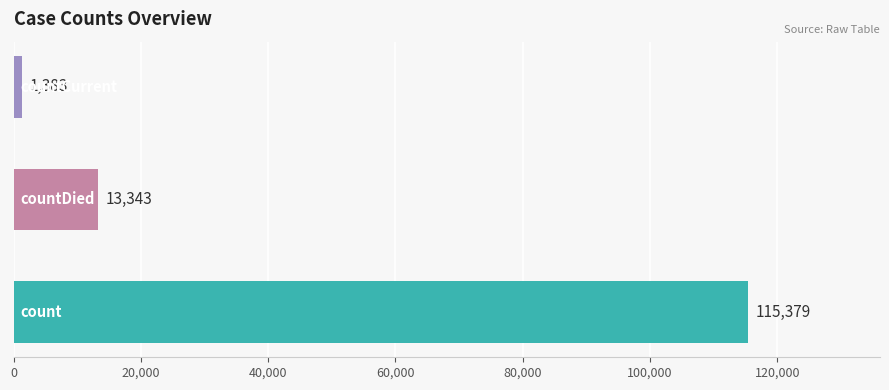

Reading bottom to top, extract all data points from this chart.

115379	13343	1383